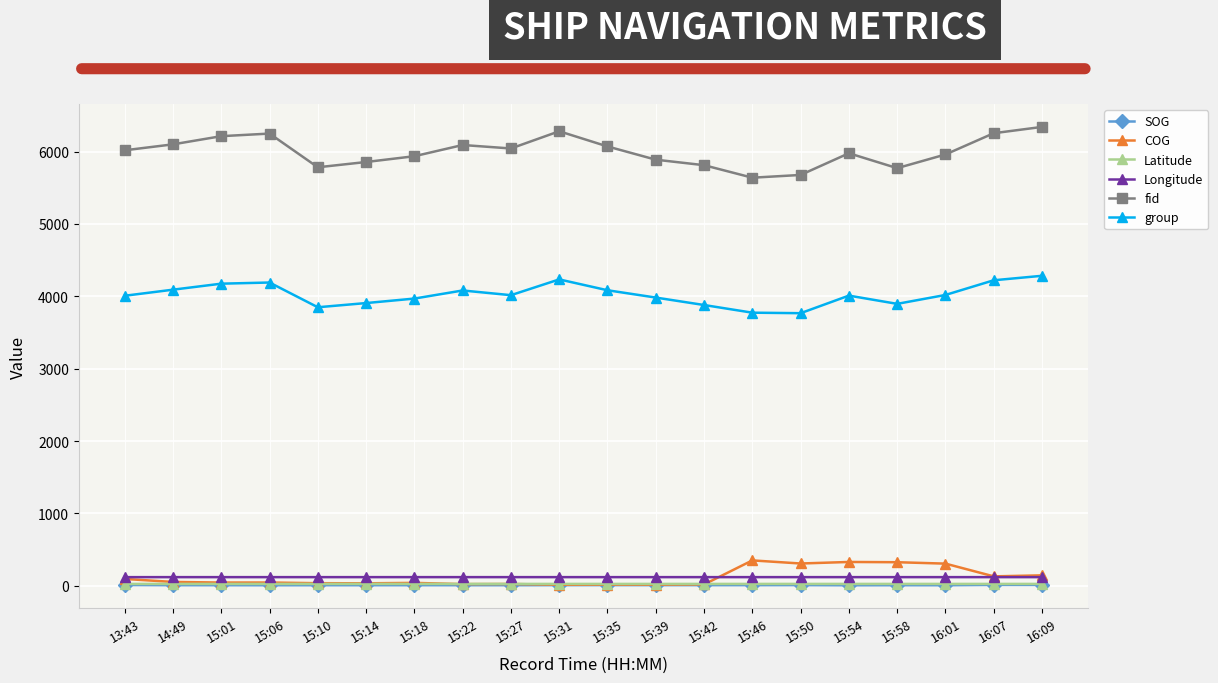

True or false: Latitude and group intersect in this chart.

False